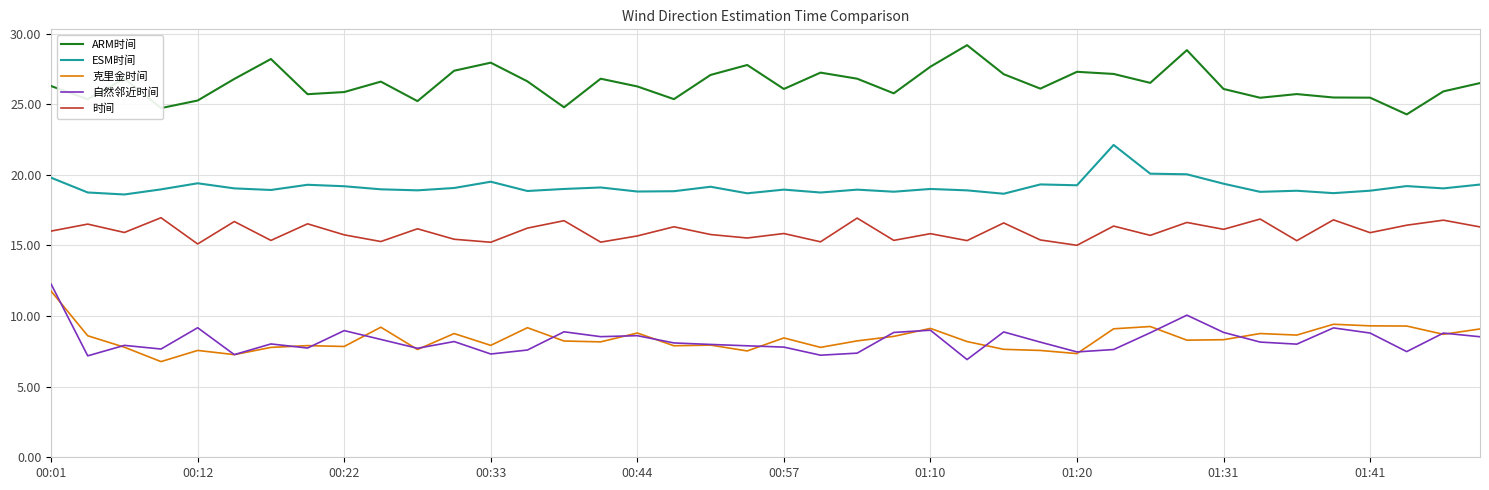

What is the smallest value displayed?

6.8